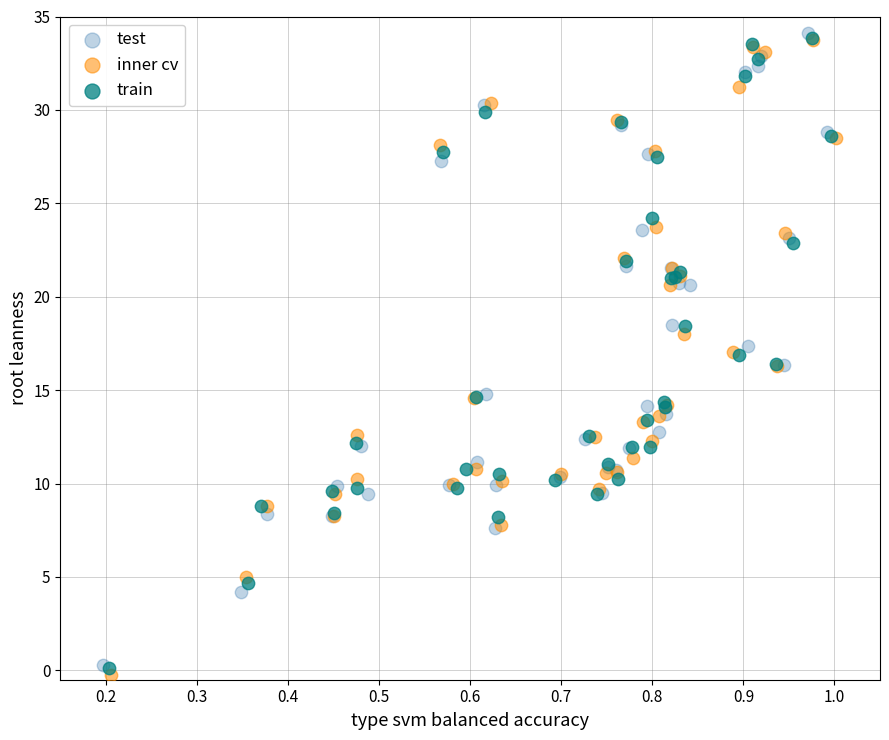

Which series has the largest Y range (max minus min)?

inner cv